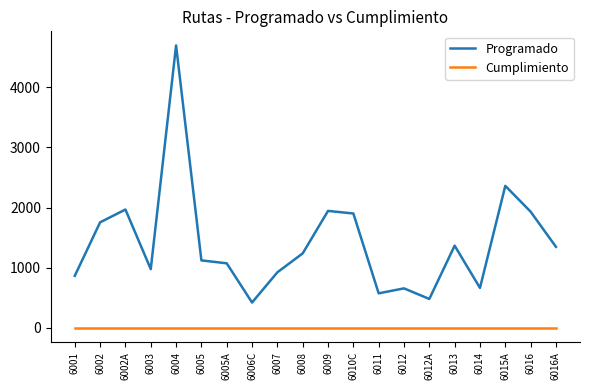

Between 6006C and 6015A, which series saw the biggest shift?

Programado